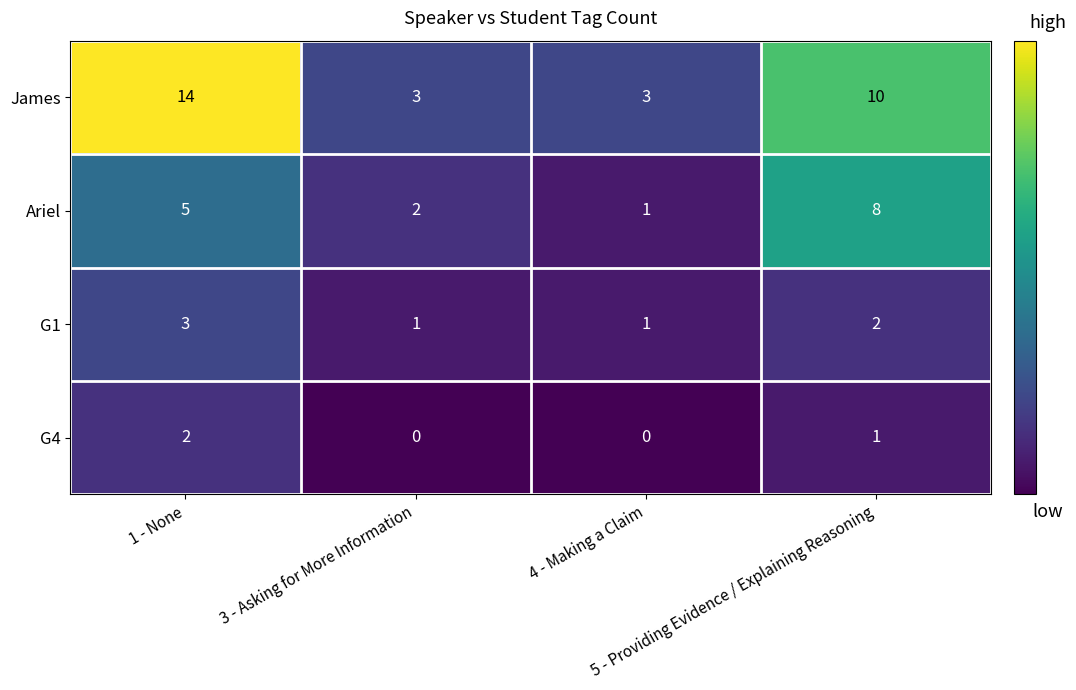

Count the James values in the range 3 to 14.

4